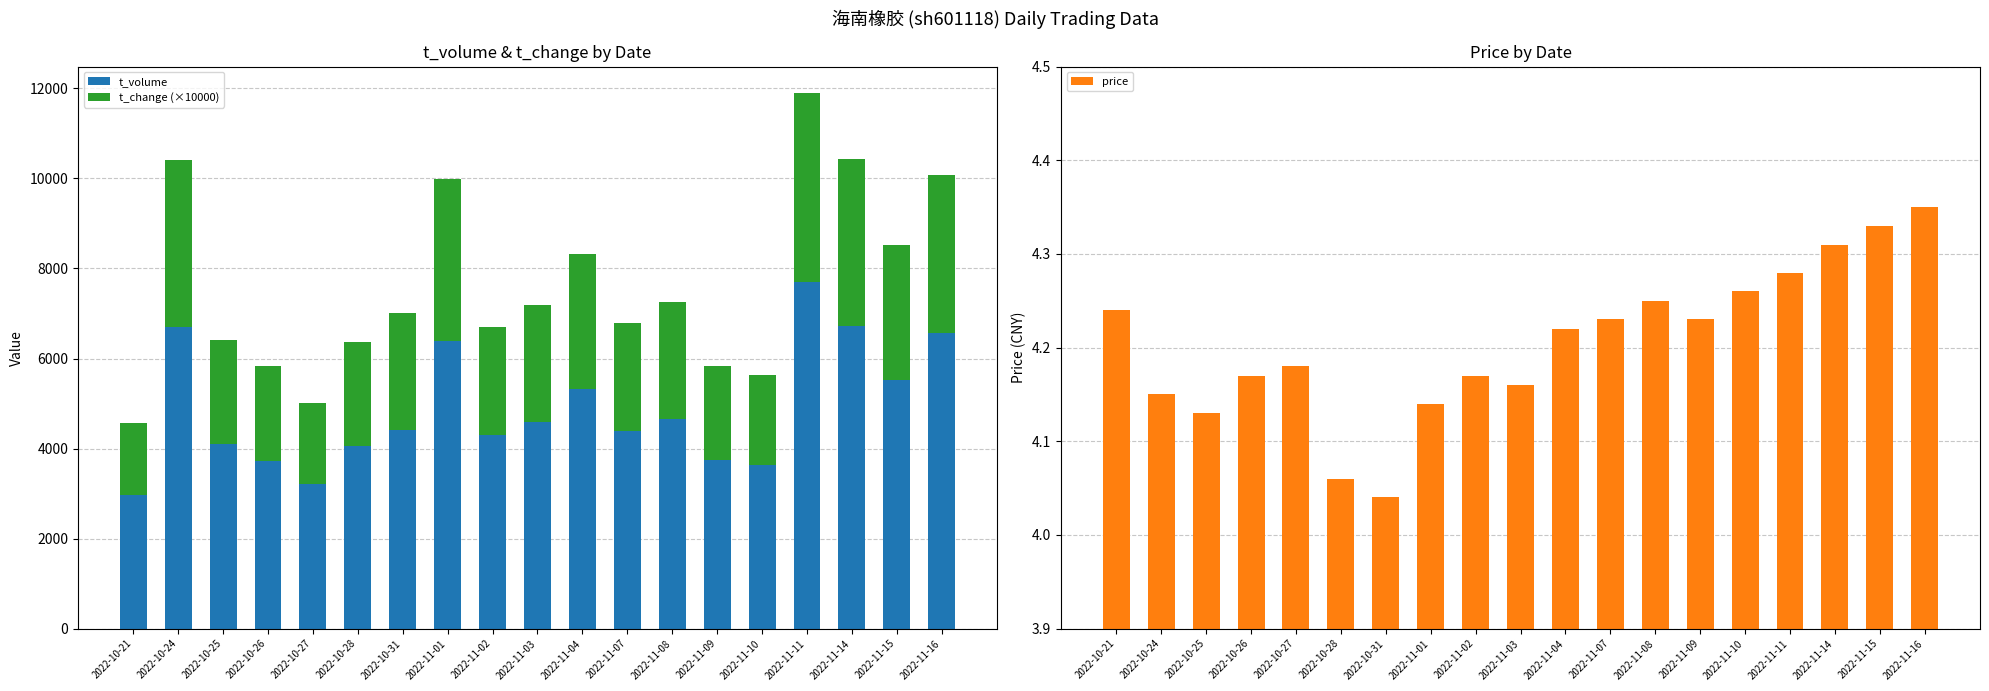

What is the average value of the t_volume series?

4881